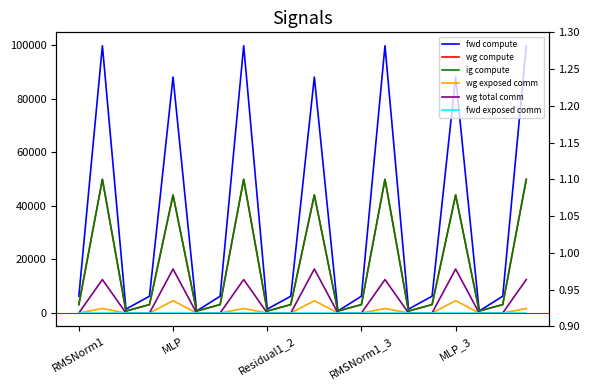

Which category has the lowest value in the wg exposed comm series?

RMSNorm1